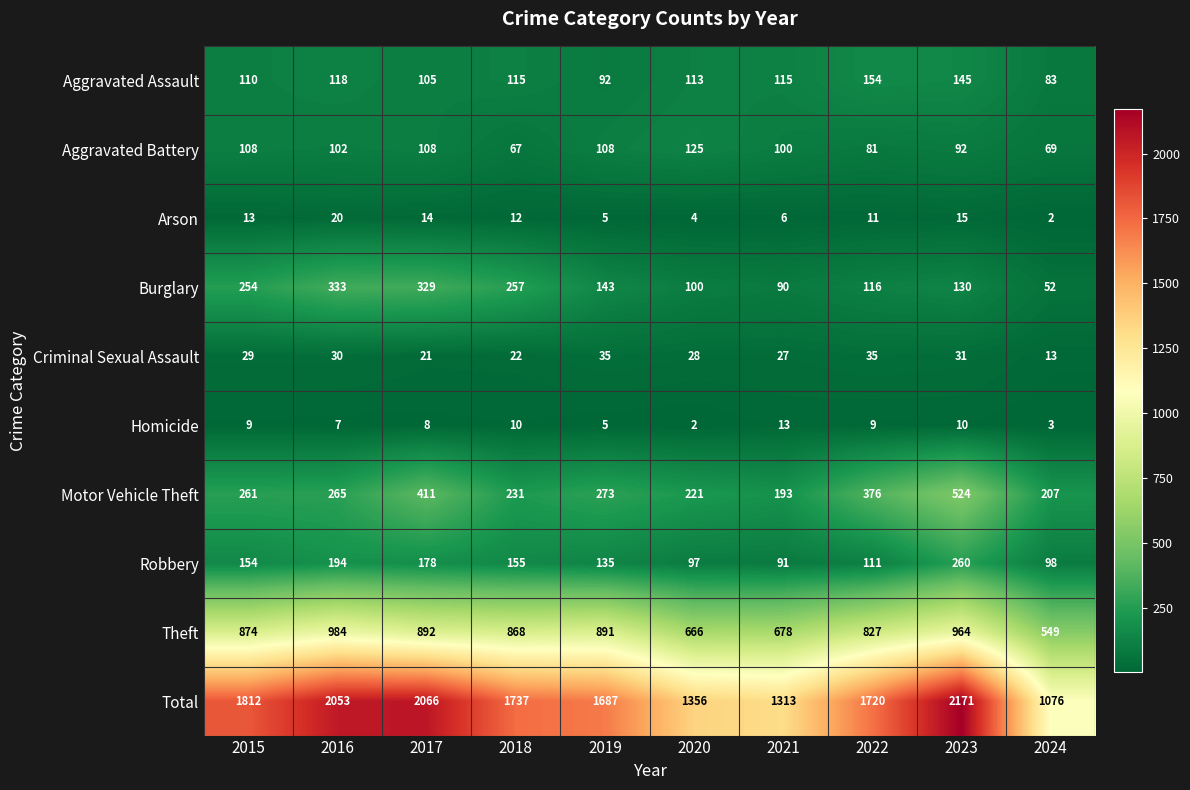

How many data points does each series have?

10